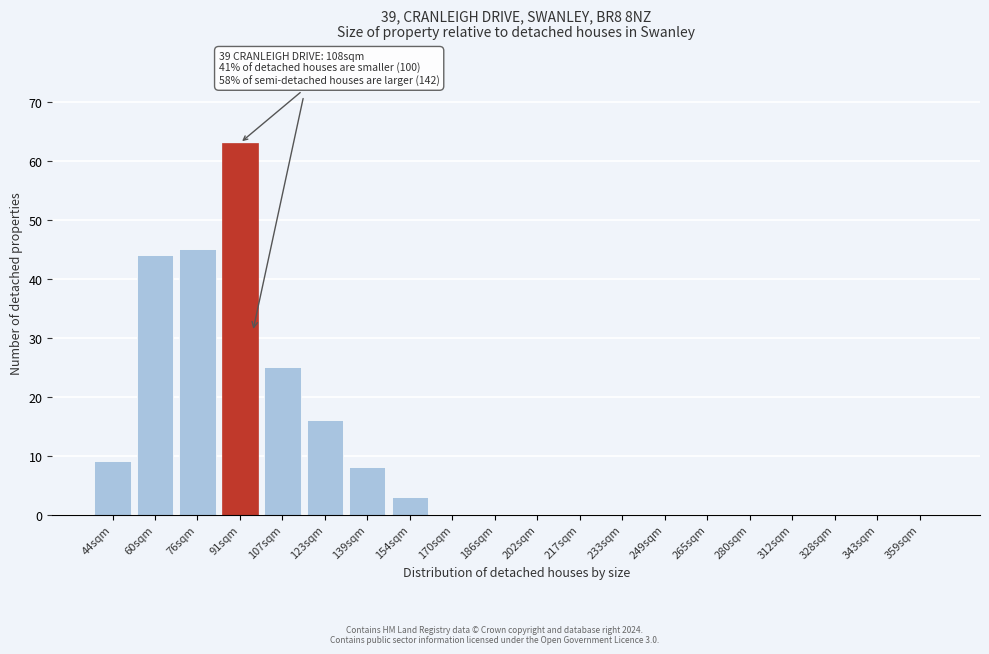

Reading right to left, extract all data points from this chart.

359sqm=0	343sqm=0	328sqm=0	312sqm=0	280sqm=0	265sqm=0	249sqm=0	233sqm=0	217sqm=0	202sqm=0	186sqm=0	170sqm=0	154sqm=3	139sqm=8	123sqm=16	107sqm=25	91sqm=63	76sqm=45	60sqm=44	44sqm=9